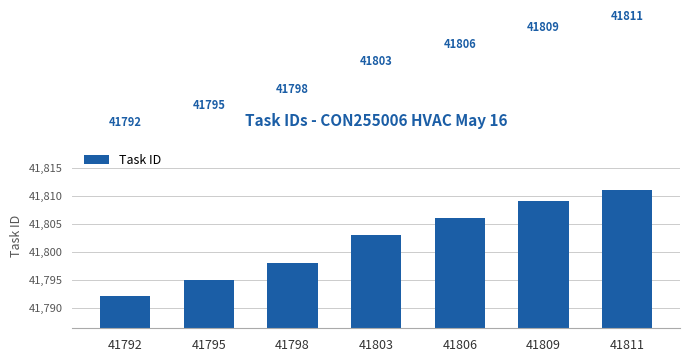

The chart shows a value of 62398 at 41795. True or false?

False